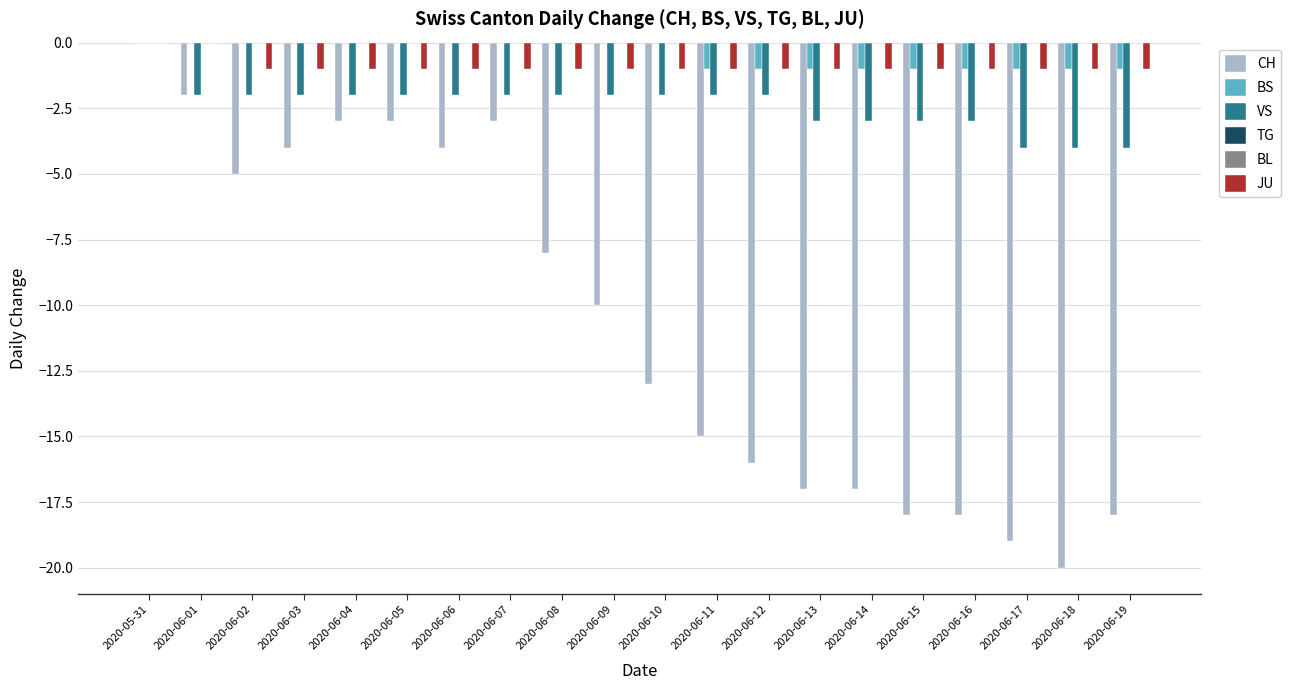

Reading left to right, list all the values displayed in this chart.

CH: 2020-05-31=0	2020-06-01=-2	2020-06-02=-5	2020-06-03=-4	2020-06-04=-3	2020-06-05=-3	2020-06-06=-4	2020-06-07=-3	2020-06-08=-8	2020-06-09=-10	2020-06-10=-13	2020-06-11=-15	2020-06-12=-16	2020-06-13=-17	2020-06-14=-17	2020-06-15=-18	2020-06-16=-18	2020-06-17=-19	2020-06-18=-20	2020-06-19=-18
BS: 2020-05-31=0	2020-06-01=0	2020-06-02=0	2020-06-03=0	2020-06-04=0	2020-06-05=0	2020-06-06=0	2020-06-07=0	2020-06-08=0	2020-06-09=0	2020-06-10=0	2020-06-11=-1	2020-06-12=-1	2020-06-13=-1	2020-06-14=-1	2020-06-15=-1	2020-06-16=-1	2020-06-17=-1	2020-06-18=-1	2020-06-19=-1
VS: 2020-05-31=0	2020-06-01=-2	2020-06-02=-2	2020-06-03=-2	2020-06-04=-2	2020-06-05=-2	2020-06-06=-2	2020-06-07=-2	2020-06-08=-2	2020-06-09=-2	2020-06-10=-2	2020-06-11=-2	2020-06-12=-2	2020-06-13=-3	2020-06-14=-3	2020-06-15=-3	2020-06-16=-3	2020-06-17=-4	2020-06-18=-4	2020-06-19=-4
TG: 2020-05-31=0	2020-06-01=0	2020-06-02=0	2020-06-03=0	2020-06-04=0	2020-06-05=0	2020-06-06=0	2020-06-07=0	2020-06-08=0	2020-06-09=0	2020-06-10=0	2020-06-11=0	2020-06-12=0	2020-06-13=0	2020-06-14=0	2020-06-15=0	2020-06-16=0	2020-06-17=0	2020-06-18=0	2020-06-19=0
BL: 2020-05-31=0	2020-06-01=0	2020-06-02=0	2020-06-03=0	2020-06-04=0	2020-06-05=0	2020-06-06=0	2020-06-07=0	2020-06-08=0	2020-06-09=0	2020-06-10=0	2020-06-11=0	2020-06-12=0	2020-06-13=0	2020-06-14=0	2020-06-15=0	2020-06-16=0	2020-06-17=0	2020-06-18=0	2020-06-19=0
JU: 2020-05-31=0	2020-06-01=0	2020-06-02=-1	2020-06-03=-1	2020-06-04=-1	2020-06-05=-1	2020-06-06=-1	2020-06-07=-1	2020-06-08=-1	2020-06-09=-1	2020-06-10=-1	2020-06-11=-1	2020-06-12=-1	2020-06-13=-1	2020-06-14=-1	2020-06-15=-1	2020-06-16=-1	2020-06-17=-1	2020-06-18=-1	2020-06-19=-1